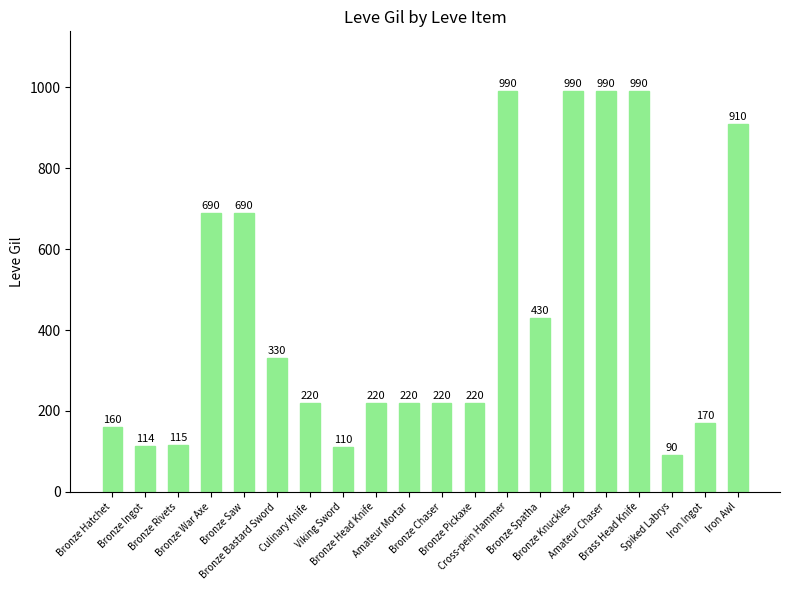

What is the difference between the maximum and minimum values?

900